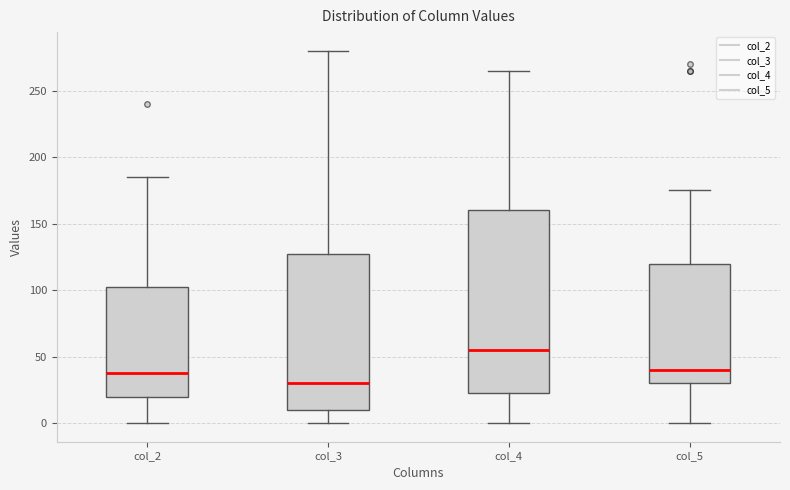

Reading left to right, transcribe this box plot: for each box, give where its median line is, the range the box spans, and where its two whiskers end, as read against the y-axis. The values are not printed on the chart, so give them approximately, as read against the axis.

col_2: median 40, box 20 to 105, whiskers 0 to 185
col_3: median 30, box 10 to 130, whiskers 0 to 280
col_4: median 55, box 25 to 160, whiskers 0 to 265
col_5: median 40, box 30 to 120, whiskers 0 to 175